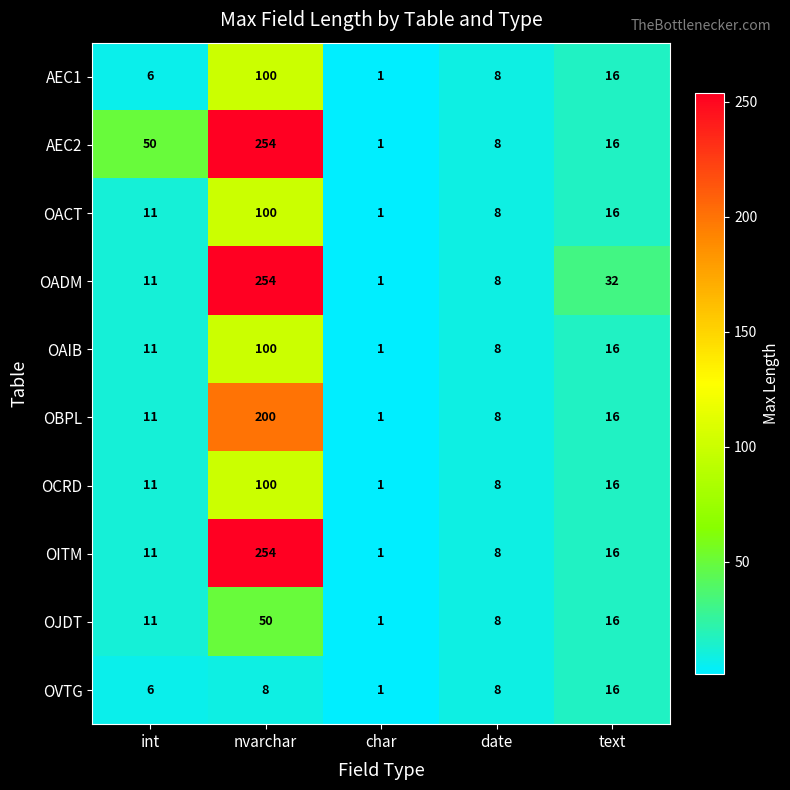

What is the maximum value shown in the chart?

254